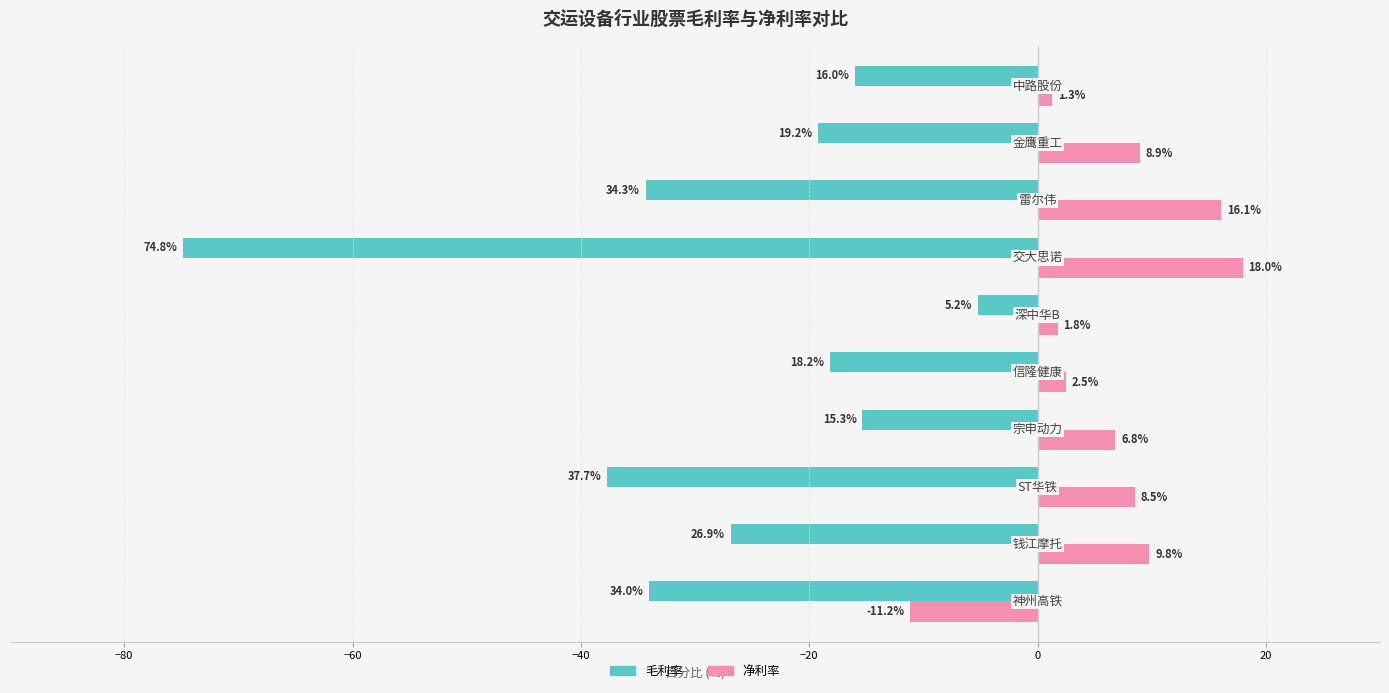

What is the minimum value shown in the chart?

-74.8